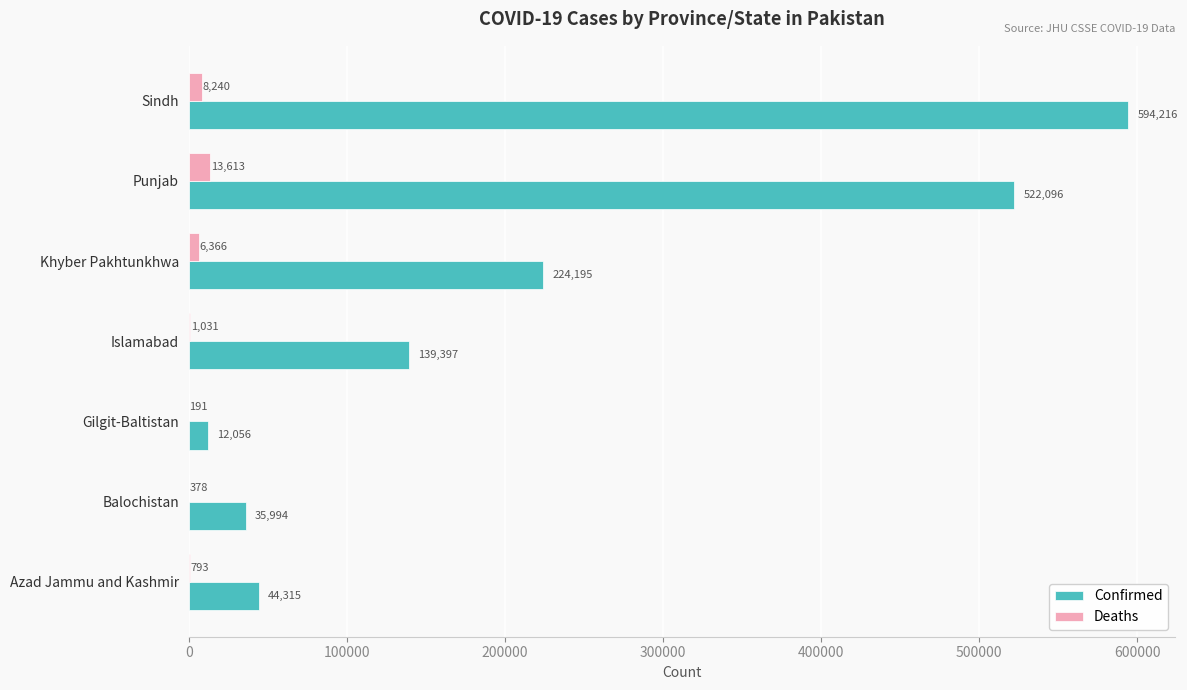

What is the maximum value for Deaths?

13613